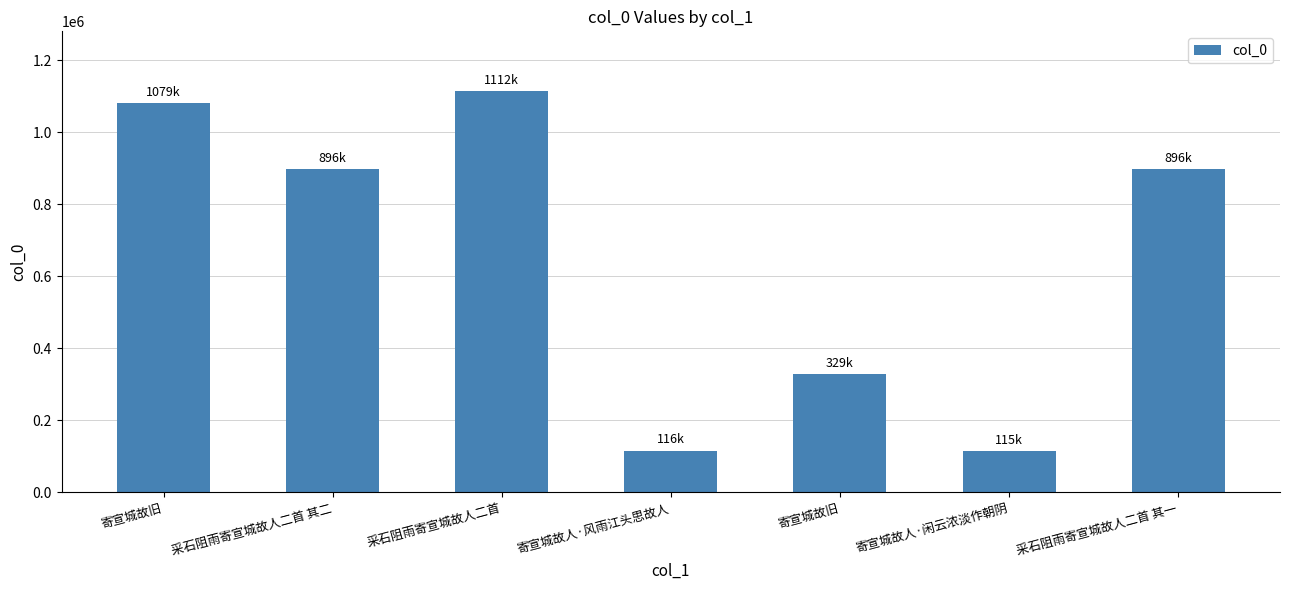

What is the average value?

649461